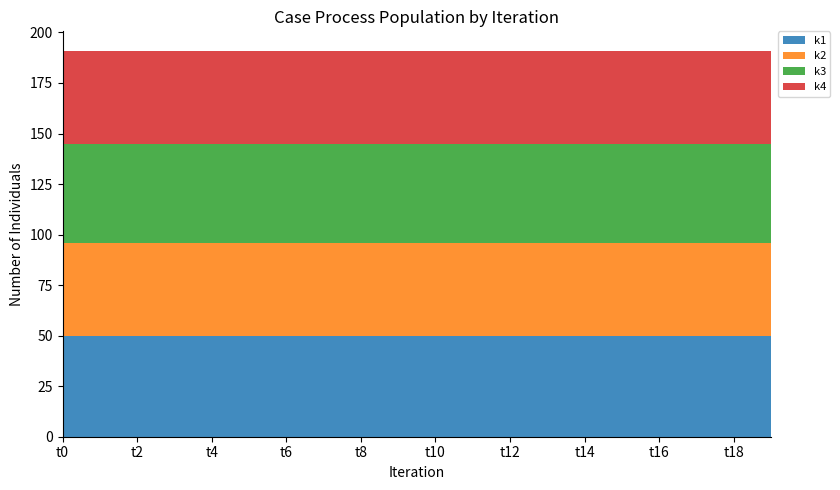

Reading left to right, what are all the values shown in this chart?

k1: t0=50	t1=50	t2=50	t3=50	t4=50	t5=50	t6=50	t7=50	t8=50	t9=50	t10=50	t11=50	t12=50	t13=50	t14=50	t15=50	t16=50	t17=50	t18=50	t19=50
k2: t0=46	t1=46	t2=46	t3=46	t4=46	t5=46	t6=46	t7=46	t8=46	t9=46	t10=46	t11=46	t12=46	t13=46	t14=46	t15=46	t16=46	t17=46	t18=46	t19=46
k3: t0=49	t1=49	t2=49	t3=49	t4=49	t5=49	t6=49	t7=49	t8=49	t9=49	t10=49	t11=49	t12=49	t13=49	t14=49	t15=49	t16=49	t17=49	t18=49	t19=49
k4: t0=46	t1=46	t2=46	t3=46	t4=46	t5=46	t6=46	t7=46	t8=46	t9=46	t10=46	t11=46	t12=46	t13=46	t14=46	t15=46	t16=46	t17=46	t18=46	t19=46